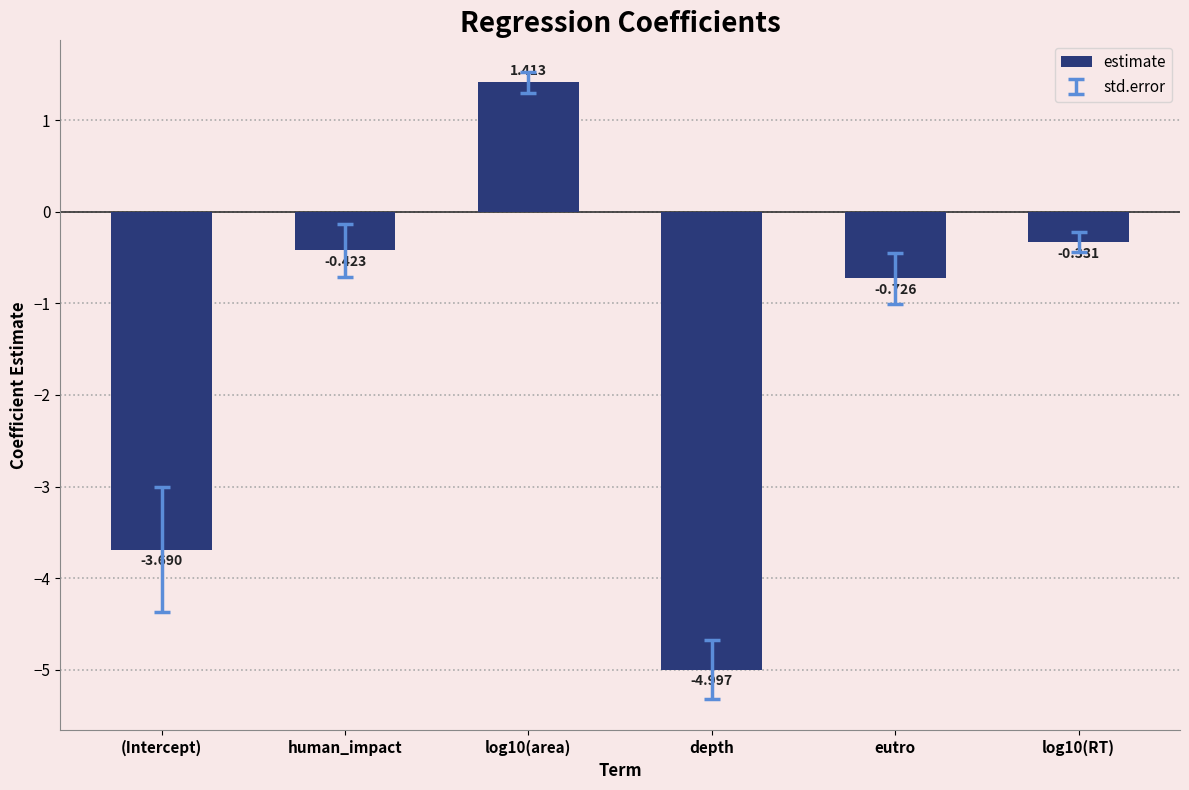

How many data points does each series have?

6